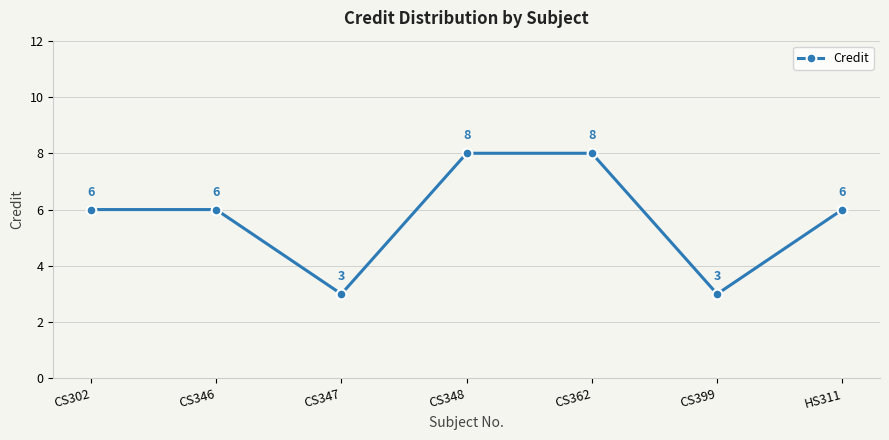

How many data points are less than 6?

2